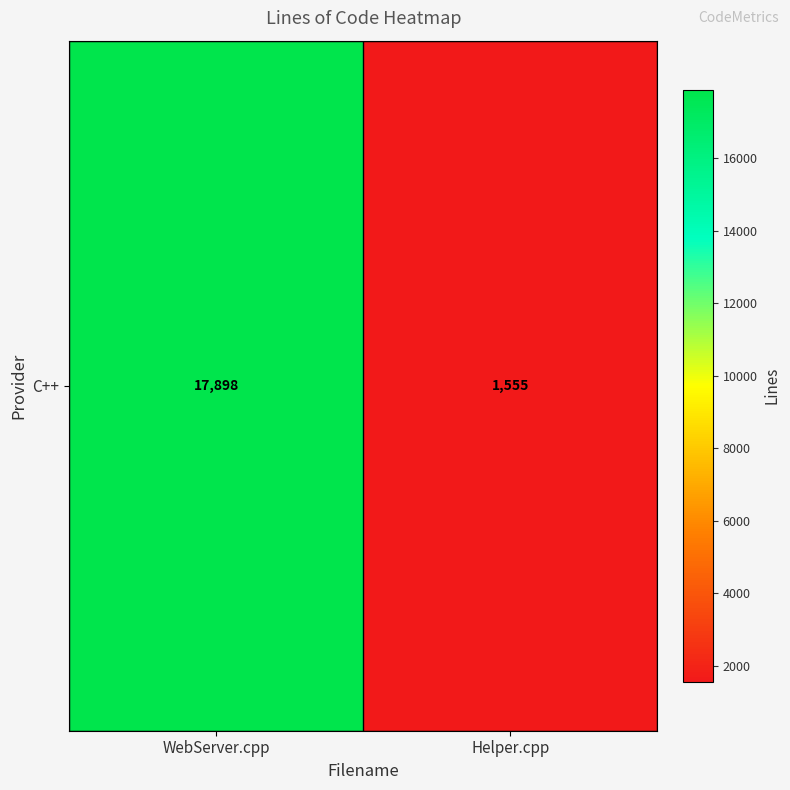

What is the sum of the values at Helper.cpp and WebServer.cpp?

19453